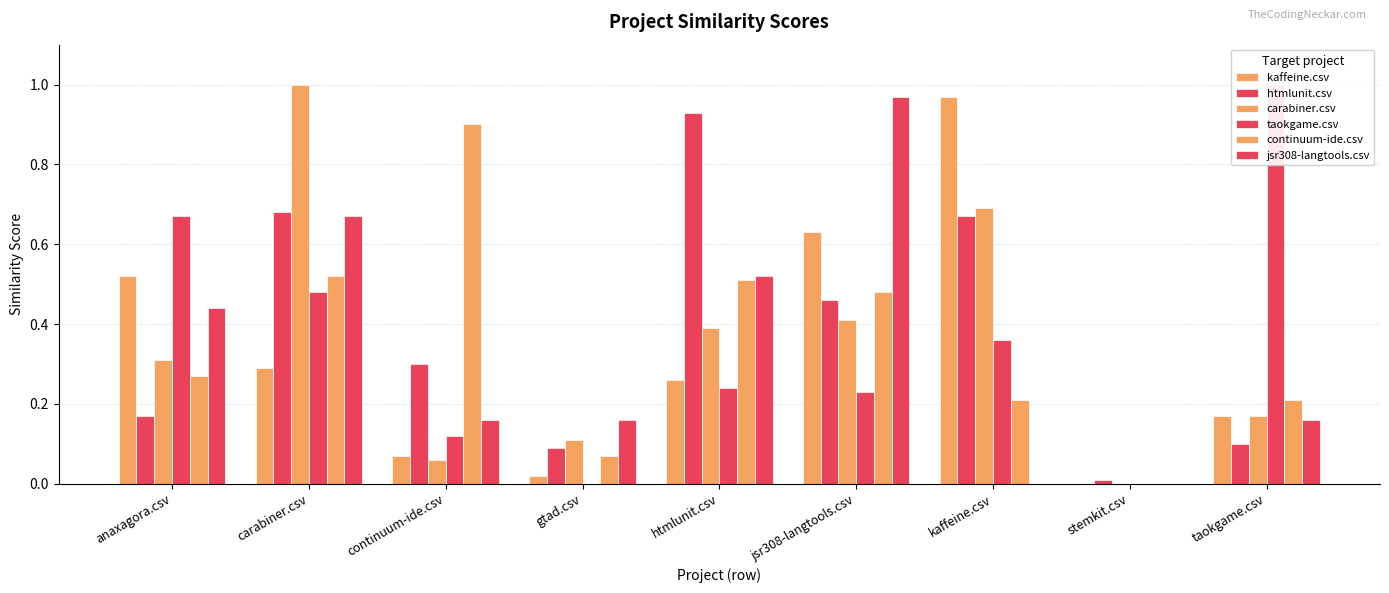

Reading right to left, transcribe all the data shown in this chart.

kaffeine.csv: taokgame.csv=0.2	stemkit.csv=0.0	kaffeine.csv=1.0	jsr308-langtools.csv=0.6	htmlunit.csv=0.3	gtad.csv=0.0	continuum-ide.csv=0.1	carabiner.csv=0.3	anaxagora.csv=0.5
htmlunit.csv: taokgame.csv=0.1	stemkit.csv=0.0	kaffeine.csv=0.7	jsr308-langtools.csv=0.5	htmlunit.csv=0.9	gtad.csv=0.1	continuum-ide.csv=0.3	carabiner.csv=0.7	anaxagora.csv=0.2
carabiner.csv: taokgame.csv=0.2	stemkit.csv=0.0	kaffeine.csv=0.7	jsr308-langtools.csv=0.4	htmlunit.csv=0.4	gtad.csv=0.1	continuum-ide.csv=0.1	carabiner.csv=1.0	anaxagora.csv=0.3
taokgame.csv: taokgame.csv=1.0	stemkit.csv=0.0	kaffeine.csv=0.4	jsr308-langtools.csv=0.2	htmlunit.csv=0.2	gtad.csv=0.0	continuum-ide.csv=0.1	carabiner.csv=0.5	anaxagora.csv=0.7
continuum-ide.csv: taokgame.csv=0.2	stemkit.csv=0.0	kaffeine.csv=0.2	jsr308-langtools.csv=0.5	htmlunit.csv=0.5	gtad.csv=0.1	continuum-ide.csv=0.9	carabiner.csv=0.5	anaxagora.csv=0.3
jsr308-langtools.csv: taokgame.csv=0.2	stemkit.csv=0.0	kaffeine.csv=0.0	jsr308-langtools.csv=1.0	htmlunit.csv=0.5	gtad.csv=0.2	continuum-ide.csv=0.2	carabiner.csv=0.7	anaxagora.csv=0.4